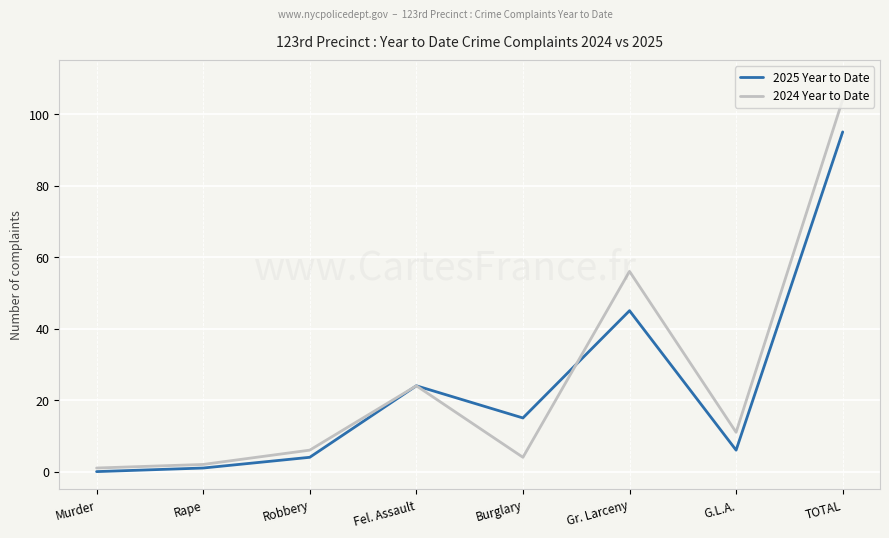

At which category does 2025 Year to Date reach its first local peak?

Fel. Assault